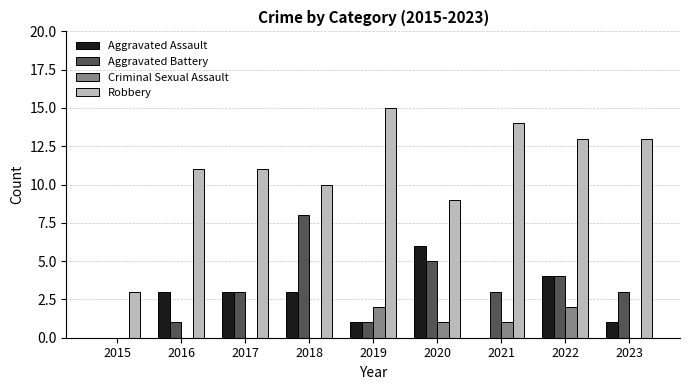

Which series changed the most between 2015 and 2018?

Aggravated Battery